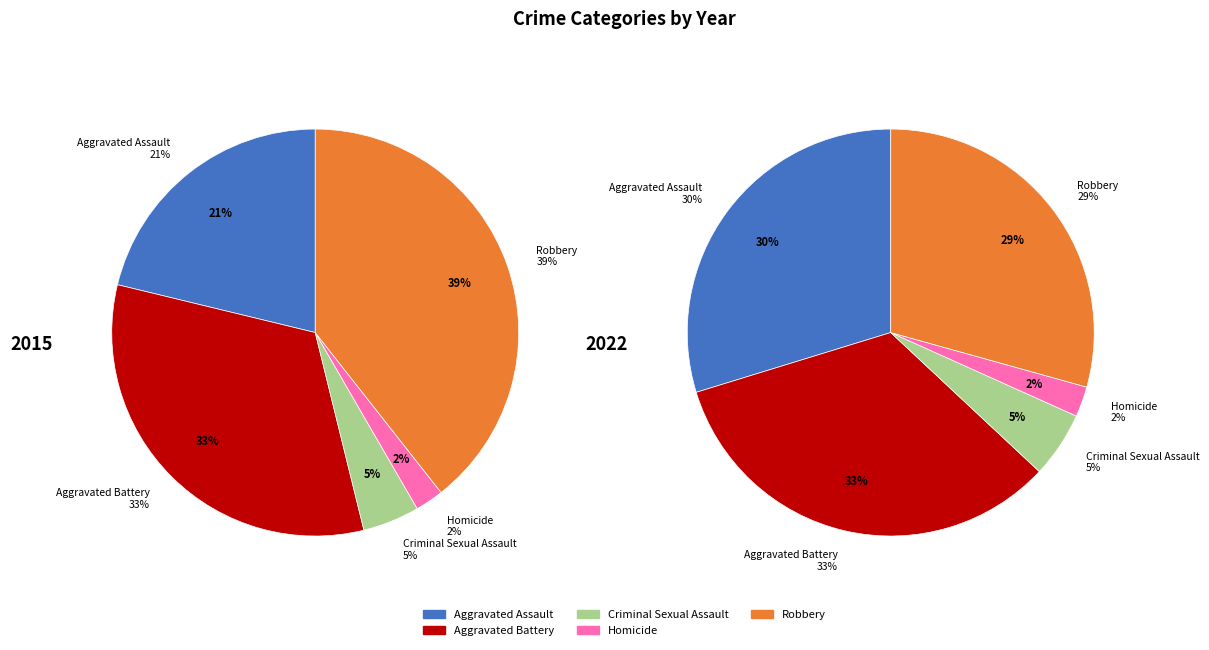

Which category has the smallest portion of the pie?

Homicide